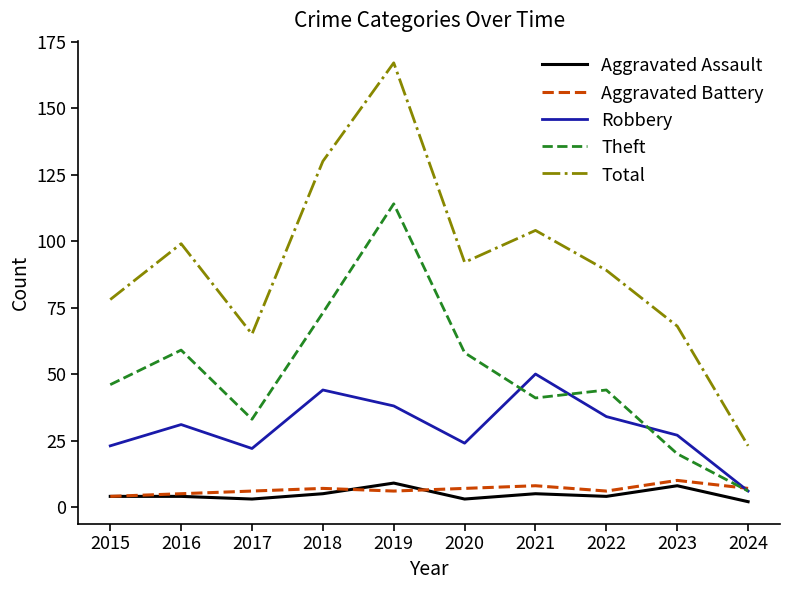

Between 2016 and 2019, which series saw the biggest shift?

Total